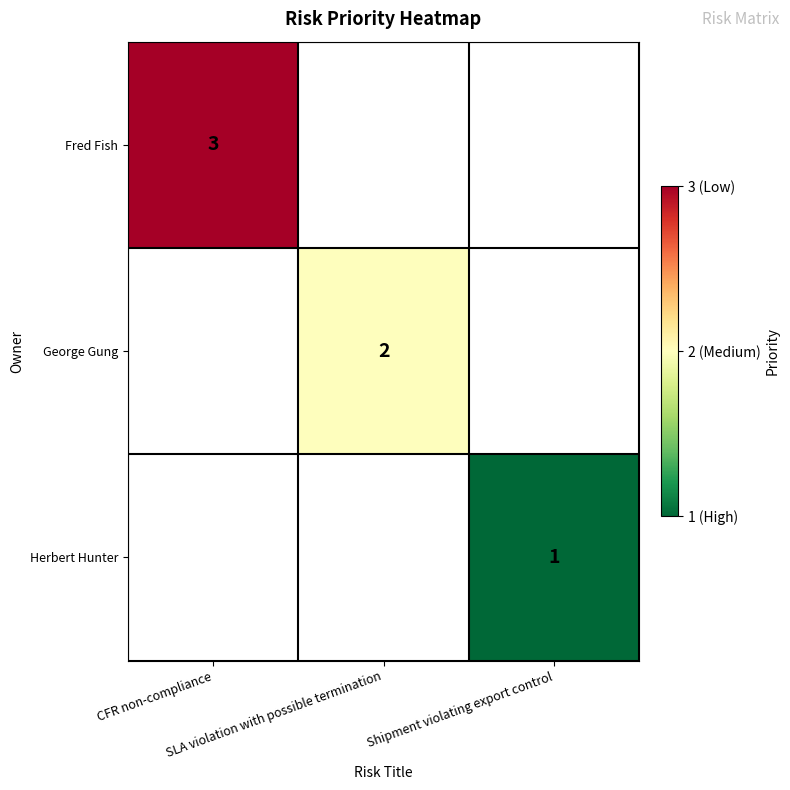

Is the value of Herbert Hunter at CFR non-compliance greater than the value of George Gung at CFR non-compliance?

No